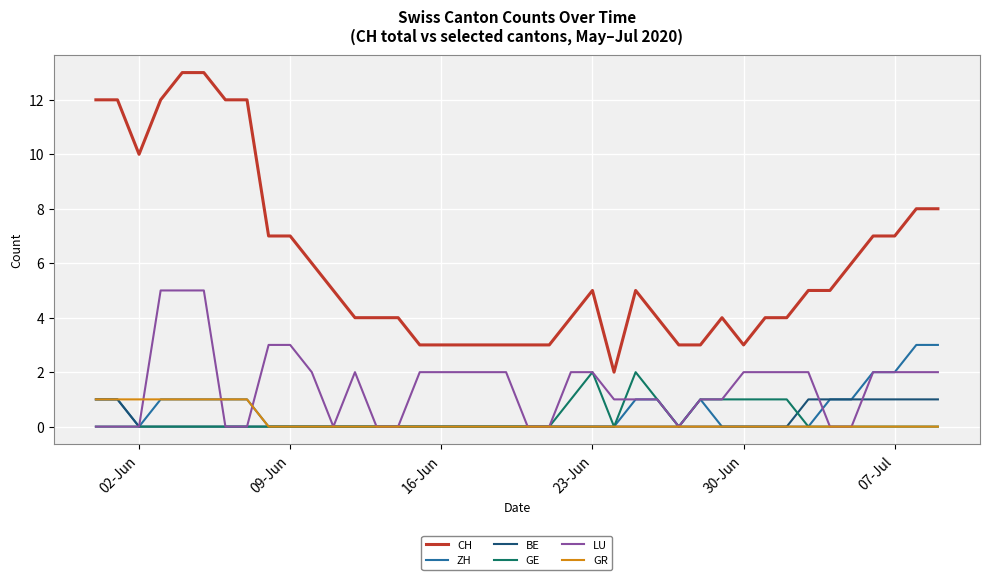

Which series has the largest range (max minus min)?

CH